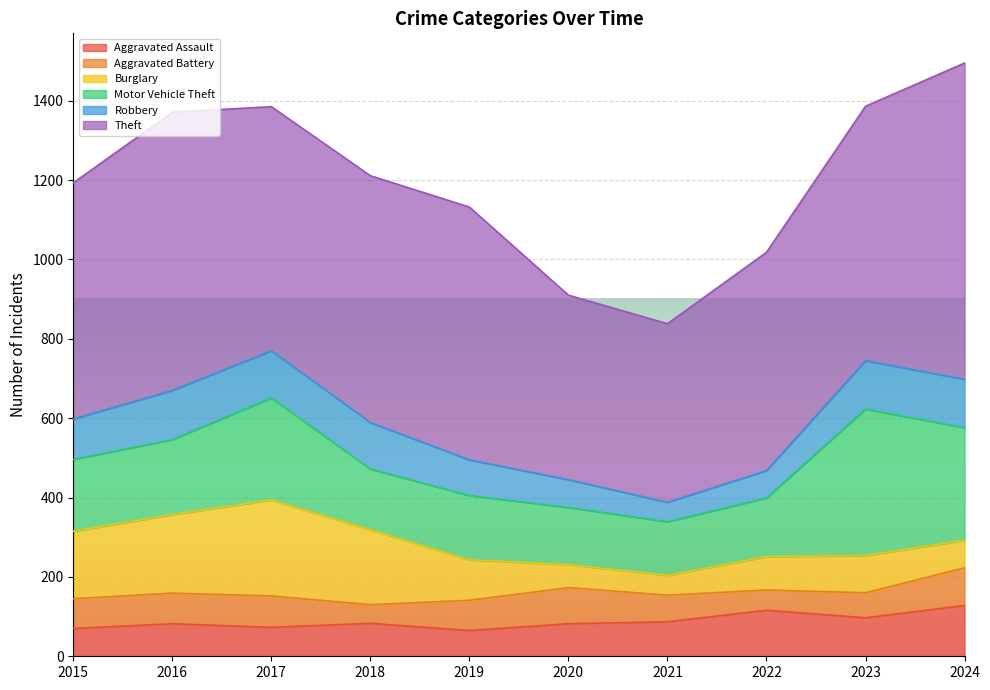

Is it true that Aggravated Battery equals 91 at 2020?

True